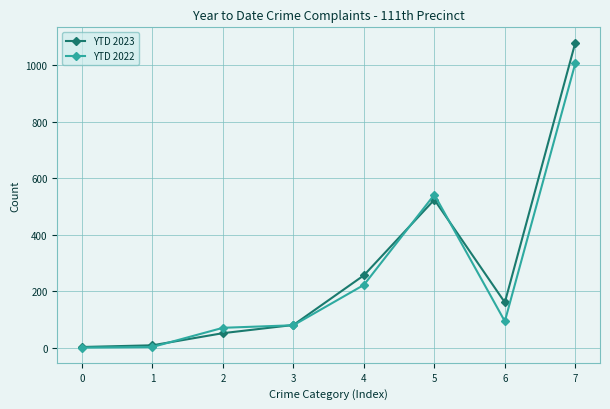

At 2, list the series in order from largest to smallest.

YTD 2022, YTD 2023